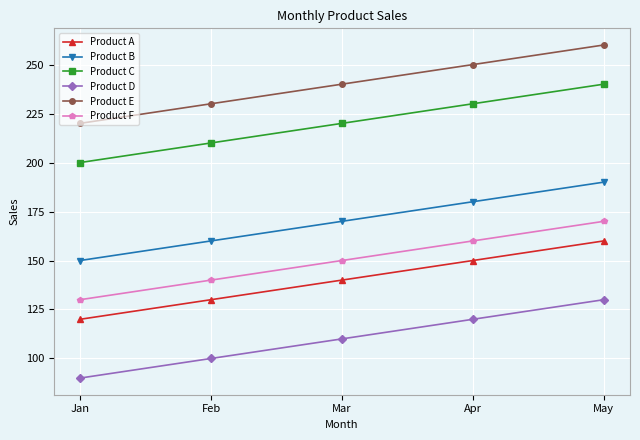

Is this an area chart (filled region under the line)?

No